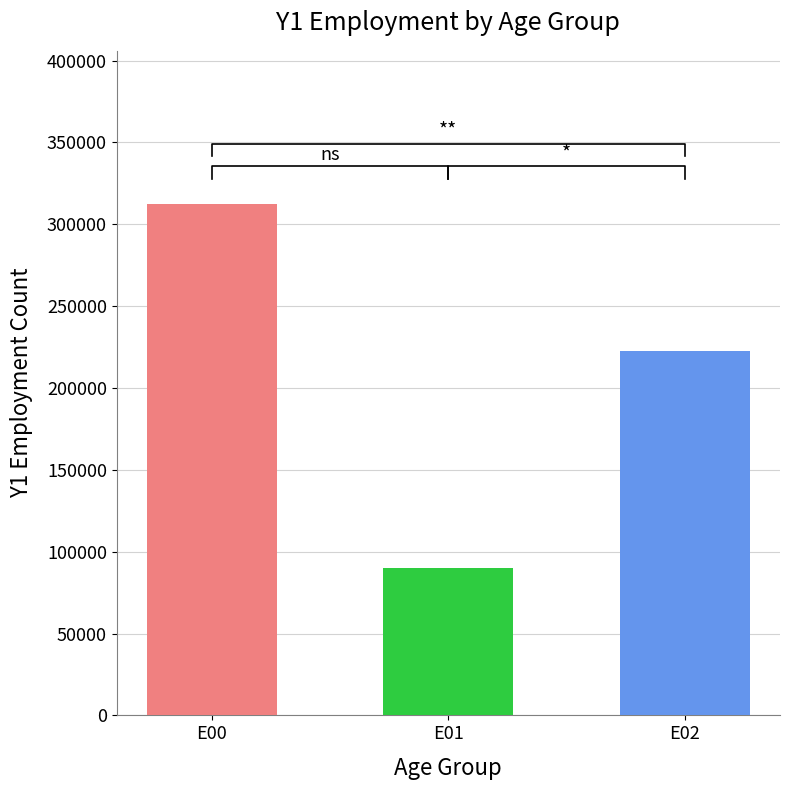

Which series has the largest total across all categories?

E00